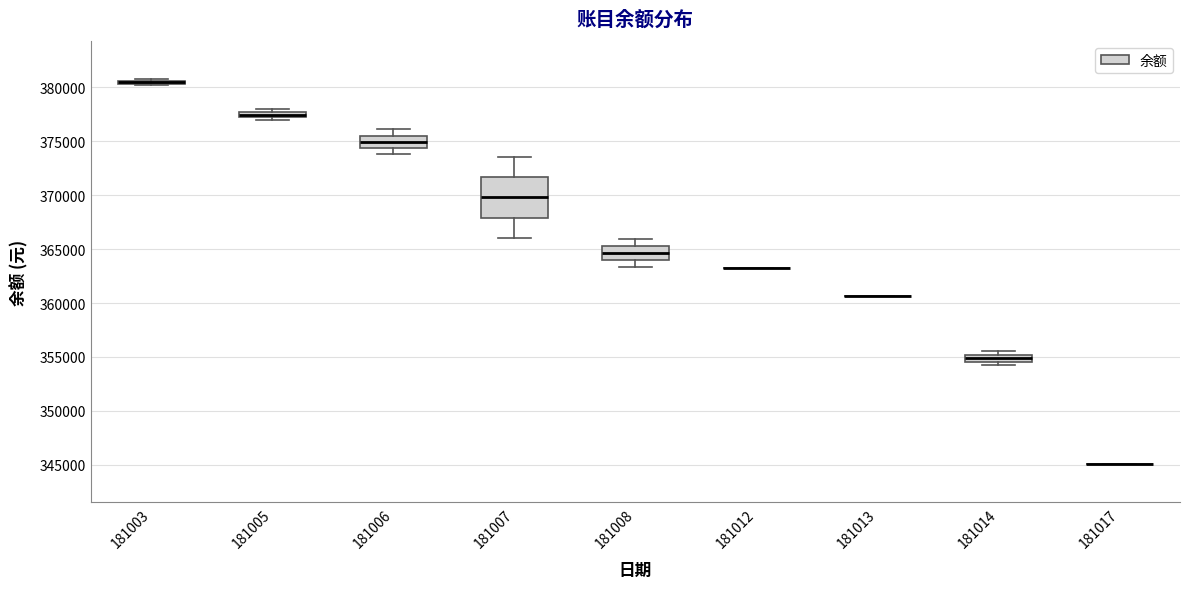

Comparing the boxes themselves (not the whiskers), which one is the tallest?

181007